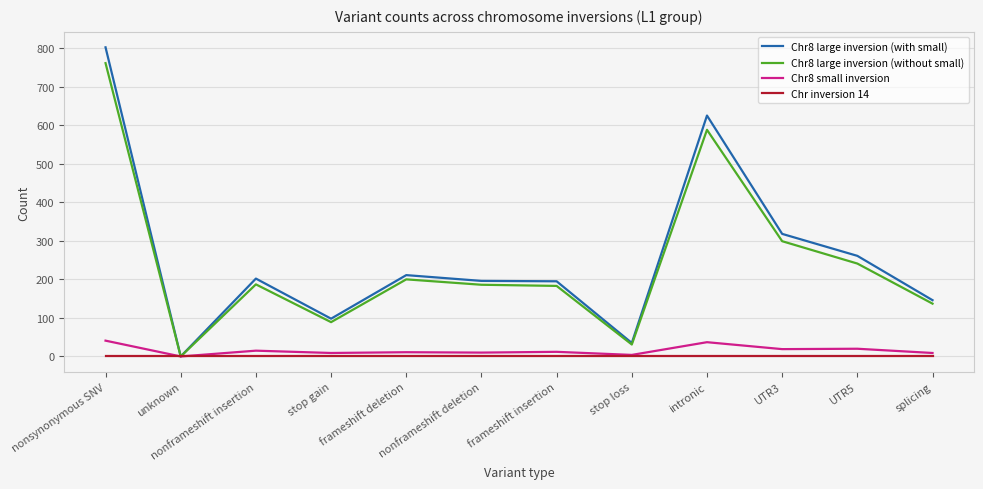

Rank the series by their maximum value, from lowest to highest.

Chr inversion 14, Chr8 small inversion, Chr8 large inversion (without small), Chr8 large inversion (with small)